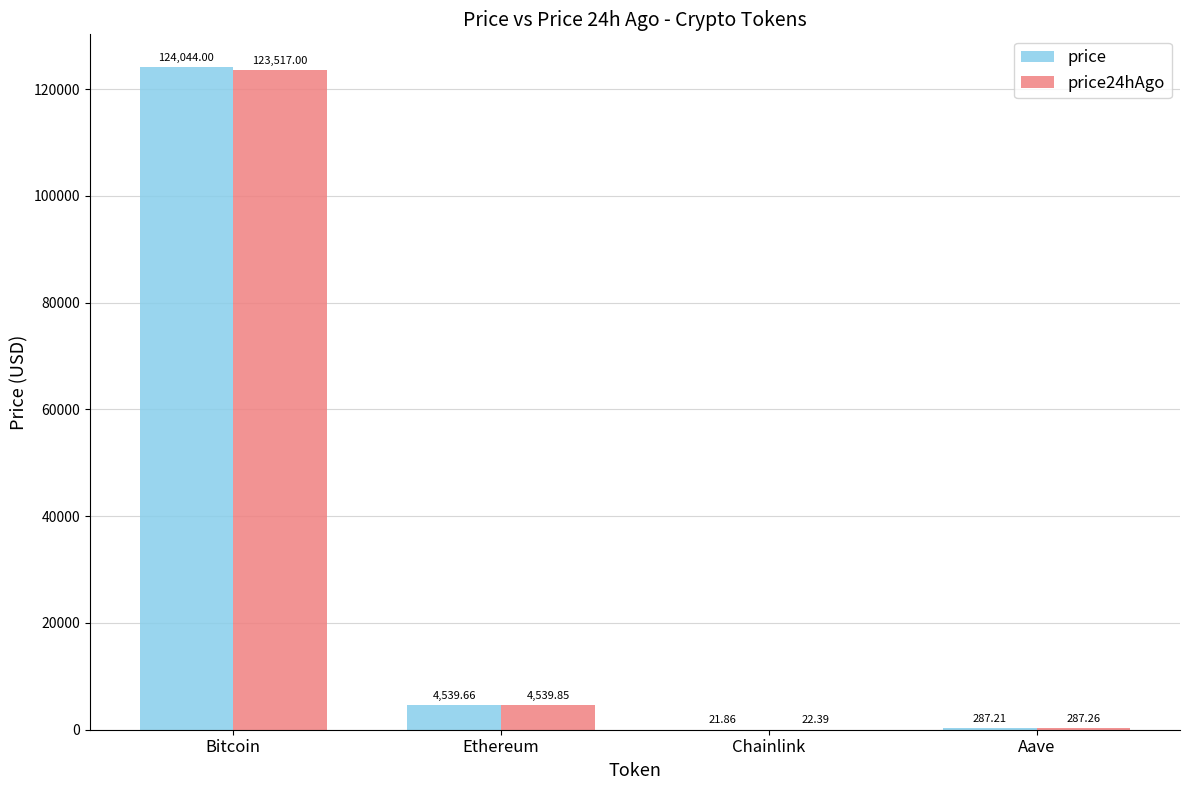

Reading left to right, list all the values displayed in this chart.

price: Bitcoin=124044.0	Ethereum=4539.7	Chainlink=21.9	Aave=287.2
price24hAgo: Bitcoin=123517.0	Ethereum=4539.9	Chainlink=22.4	Aave=287.3